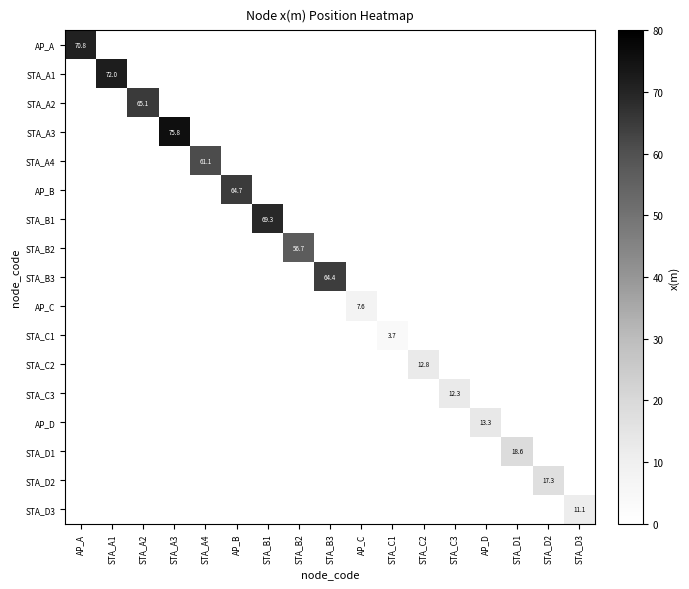

Is it true that STA_B1 equals 93.1 at STA_B1?

False